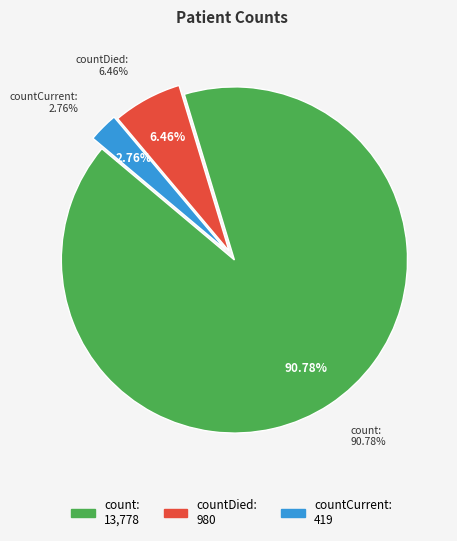

Is it true that countCurrent is 1% of the pie?

False